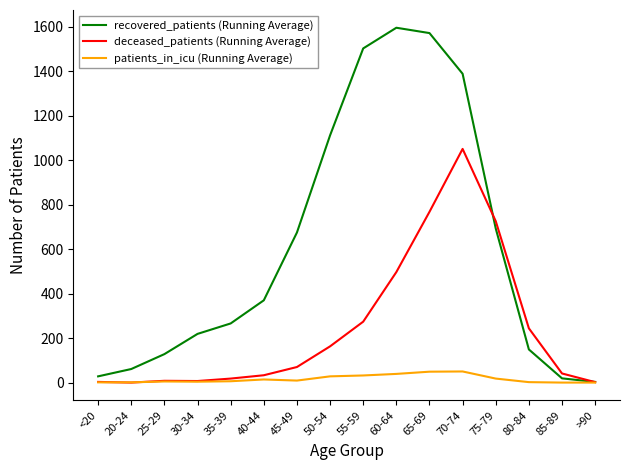

Does the chart display data point markers on the line(s)?

No